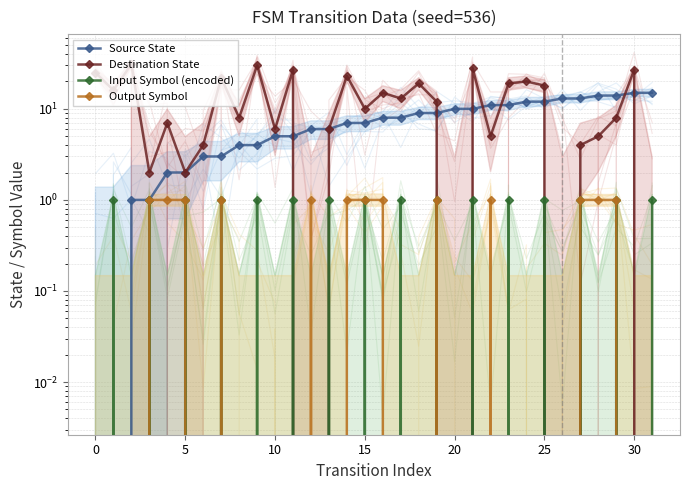

What are all the series names shown in the legend?

Source State, Destination State, Input Symbol (encoded), Output Symbol